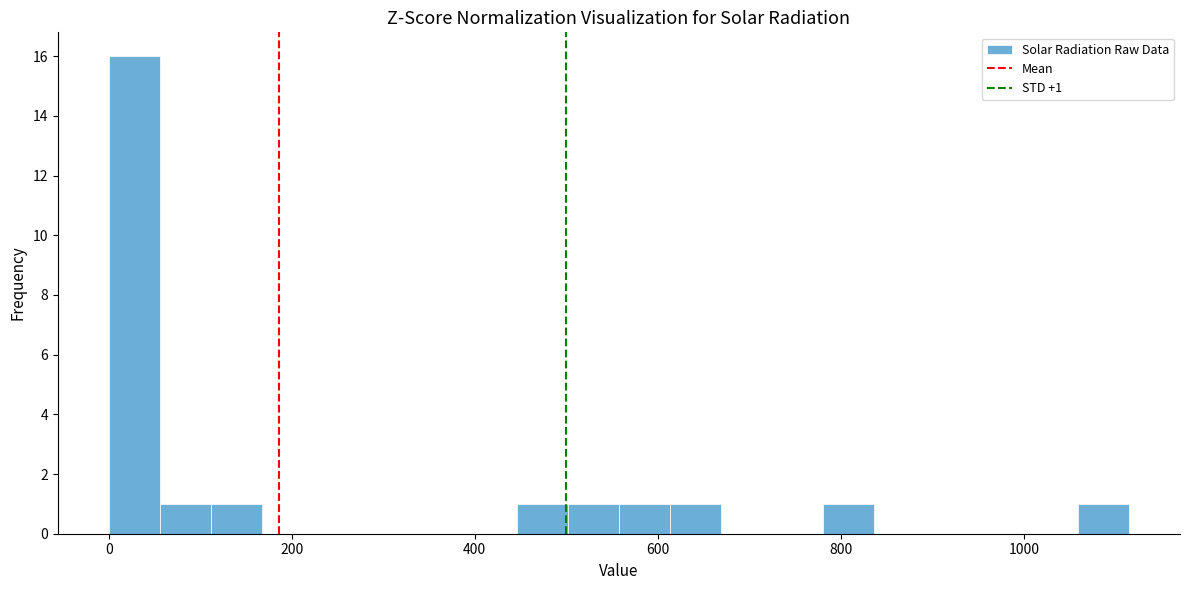

Read against the x-axis, roughly where is the centre of the tallest bar?

20